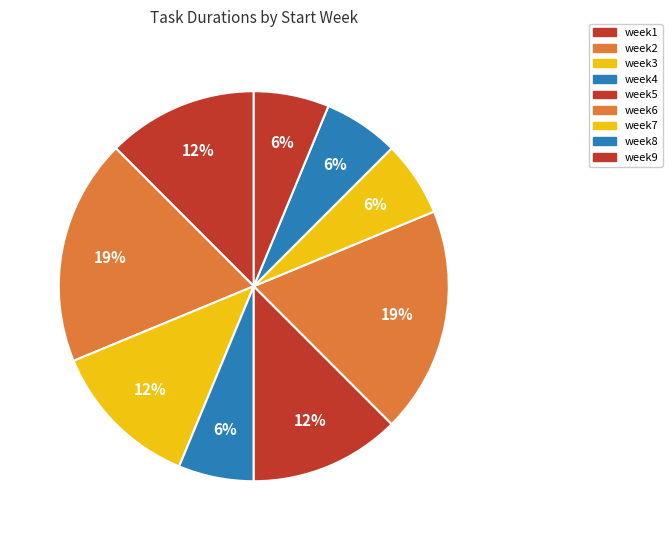

How many segments does this pie chart have?

9